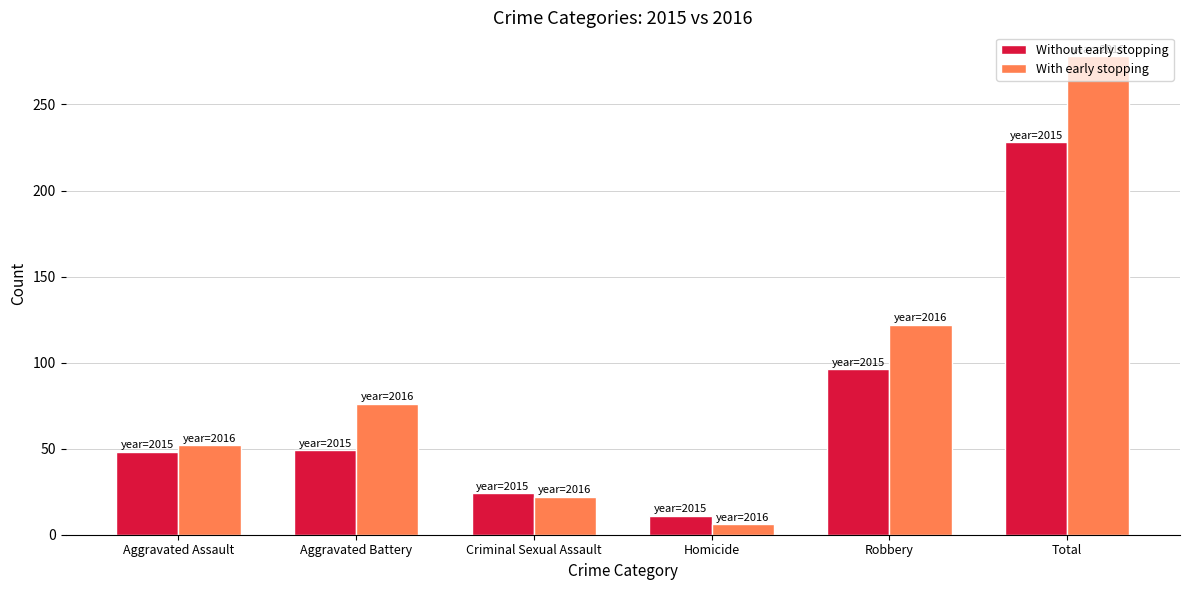

Which series has the largest range (max minus min)?

With early stopping